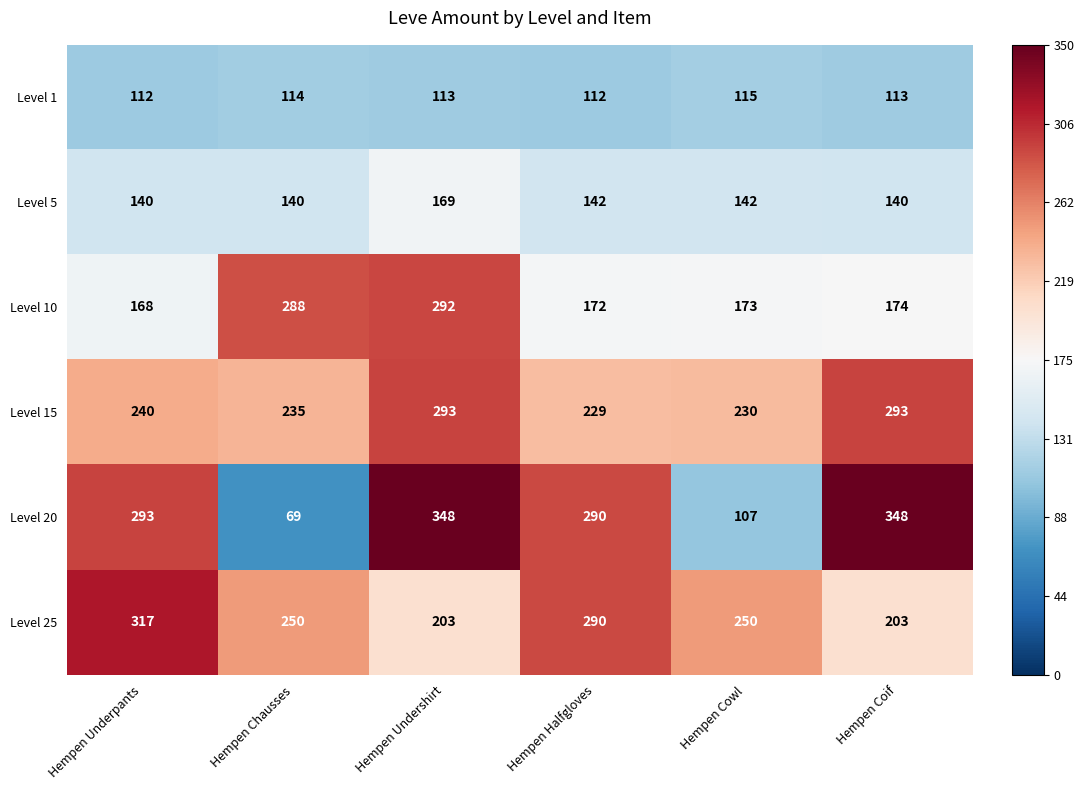

Is the value of Level 15 at Hempen Underpants greater than the value of Level 25 at Hempen Undershirt?

Yes